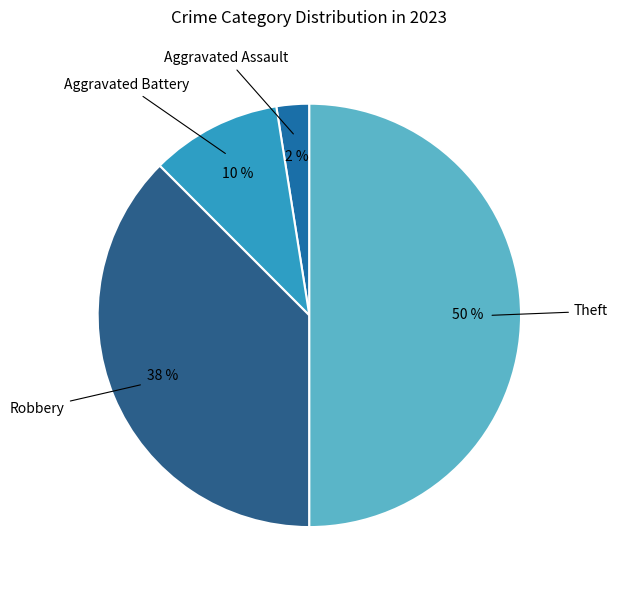

How many slices are in this pie chart?

4